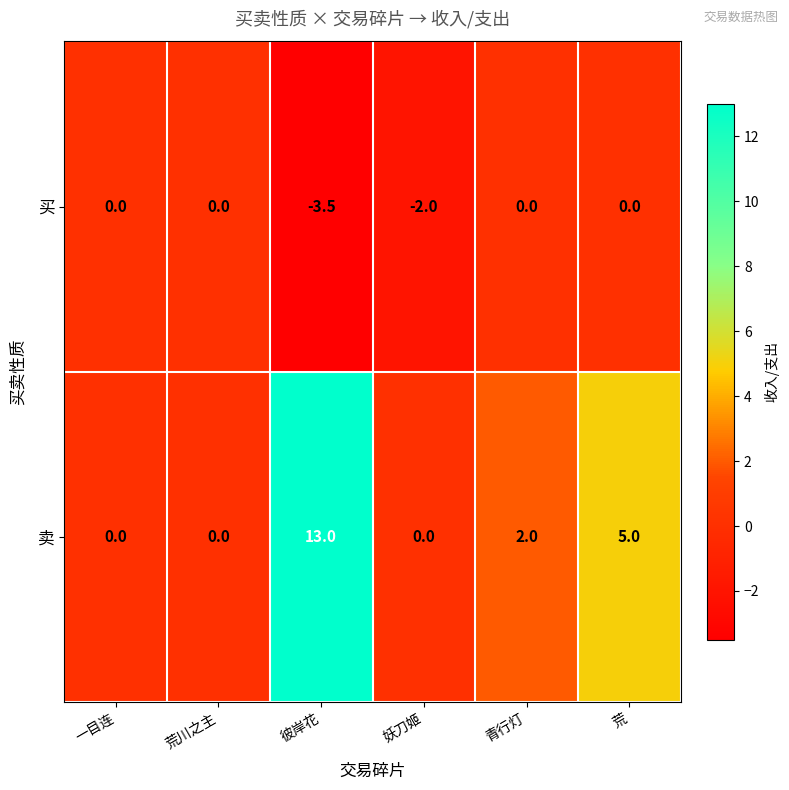

At how many categories does at least one series exceed 3?

2